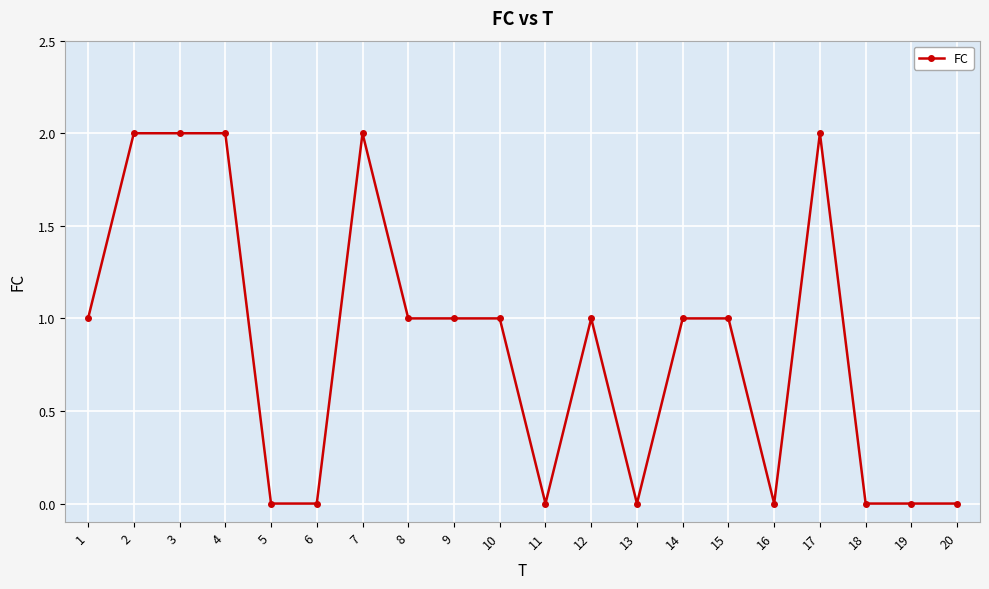

True or false: the data shows -1 at 18.

False